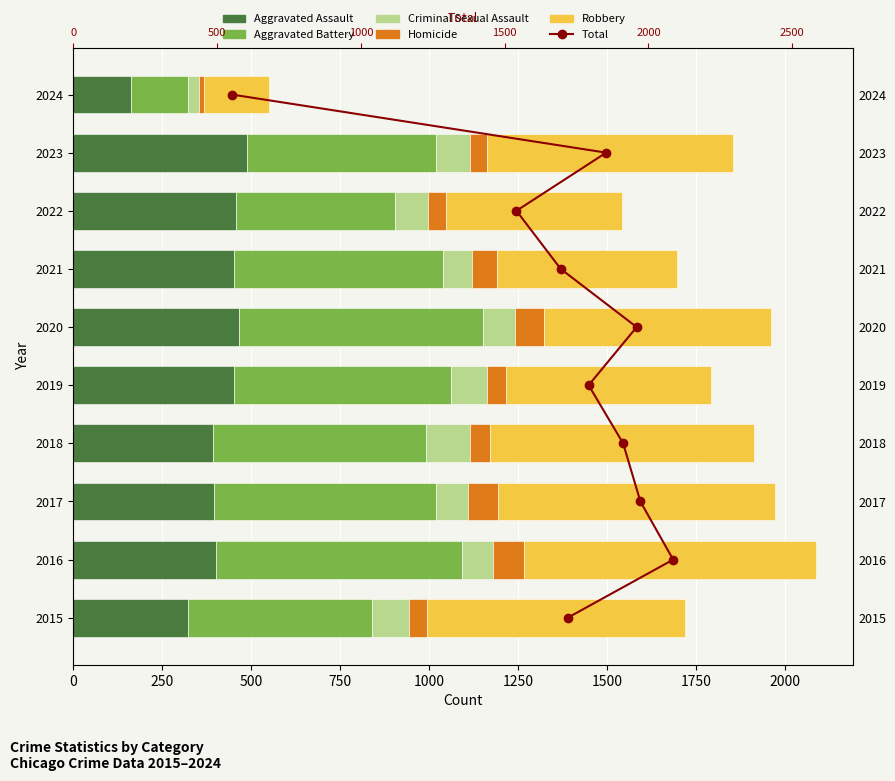

What is the difference between the maximum and minimum values in the Robbery series?

634